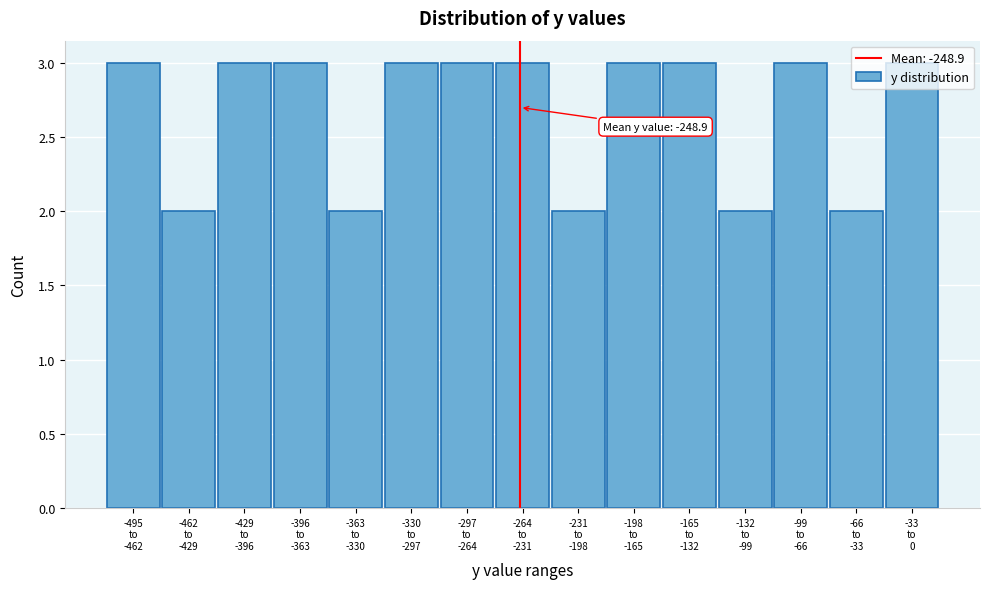

What is the value of the 14th bar from the left?

2